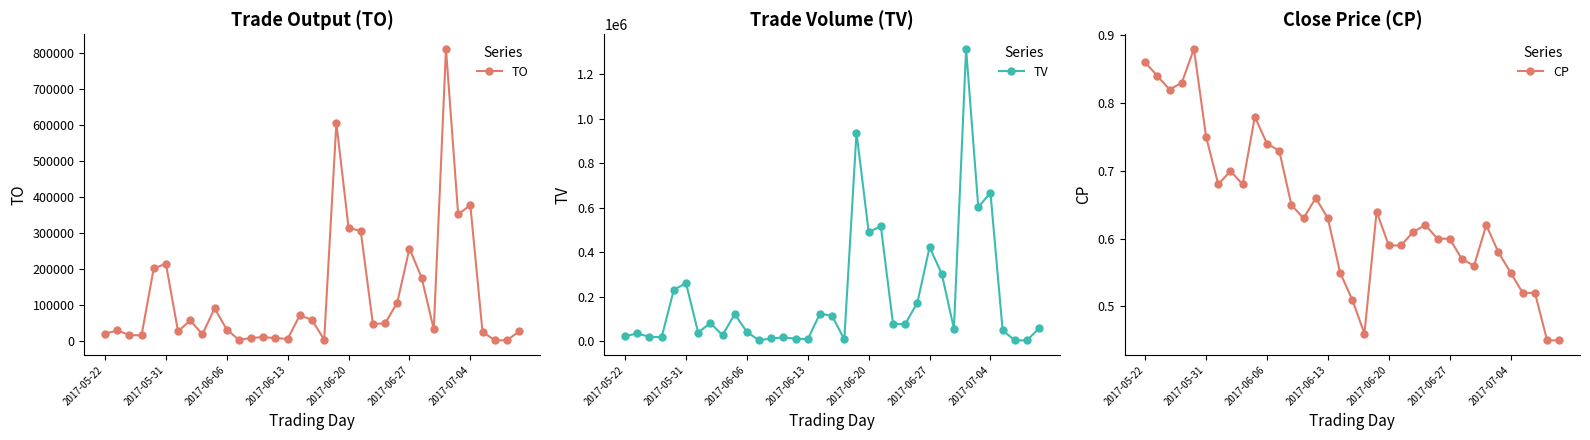

True or false: CP and TV intersect in this chart.

False